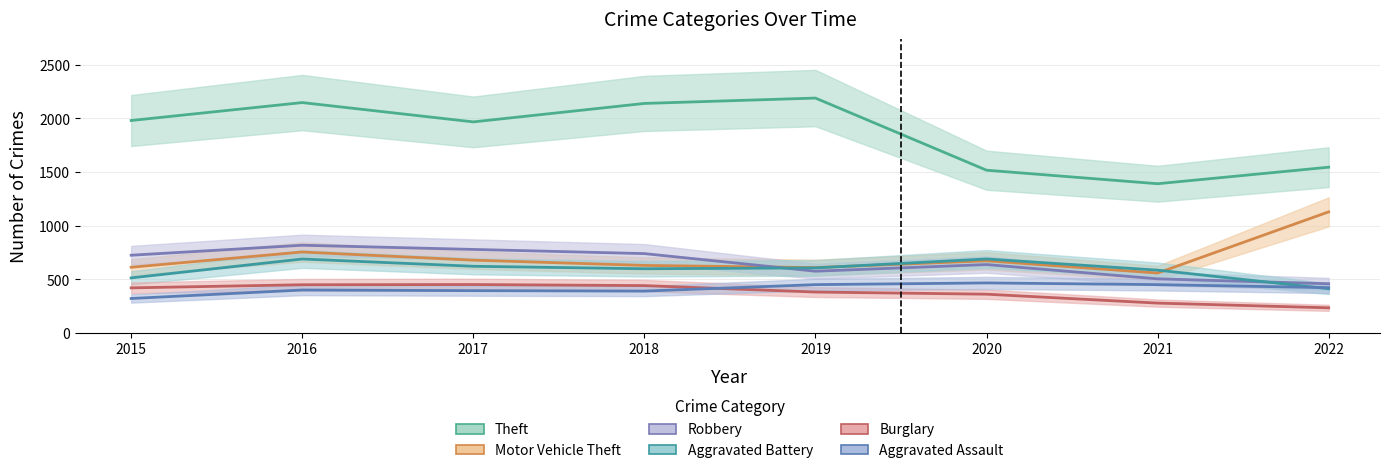

Between 2016 and 2019, which series saw the biggest shift?

Robbery